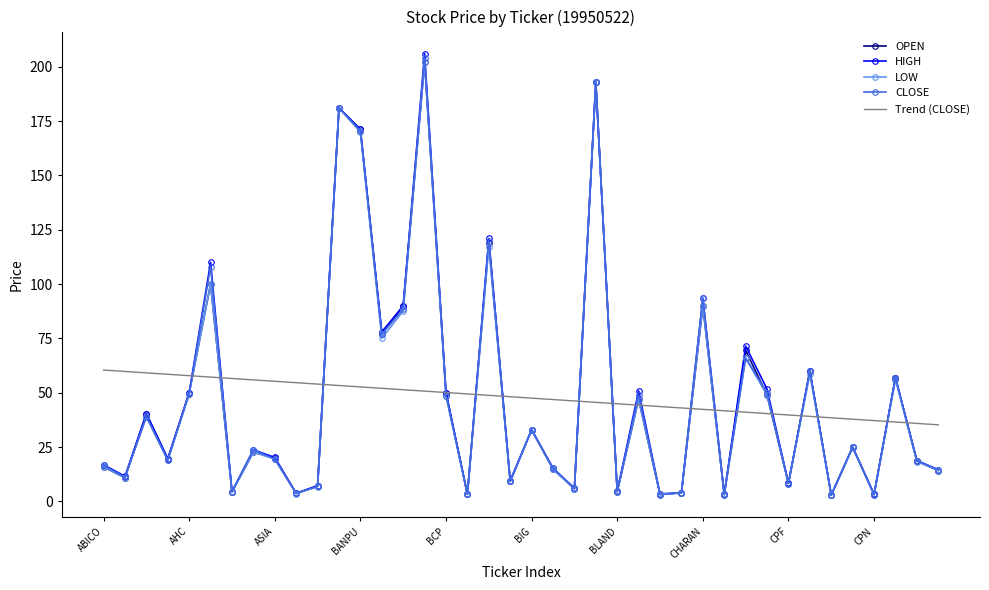

How many interior local valleys does the OPEN series have?

14